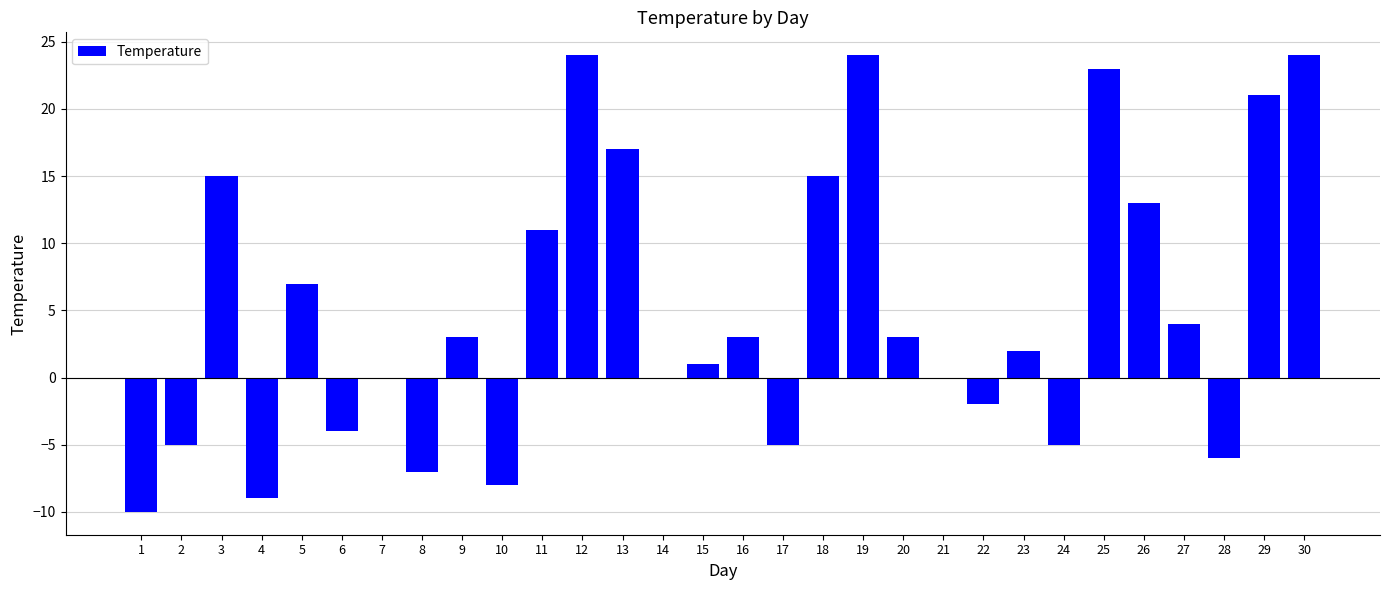

What is the sum of all values?

149